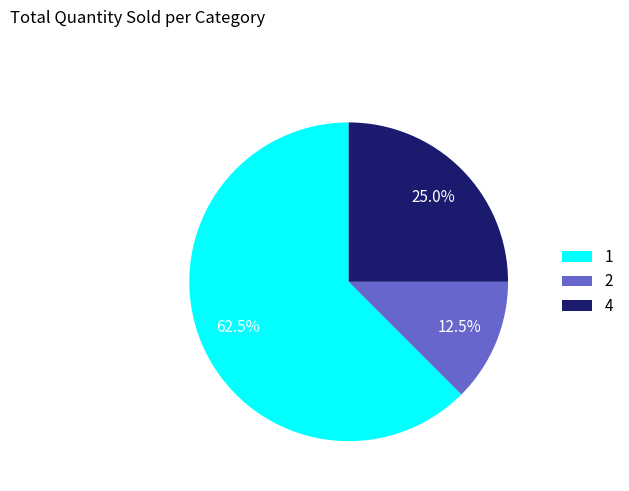

Is the sum of 2 and 1 greater than half?

Yes